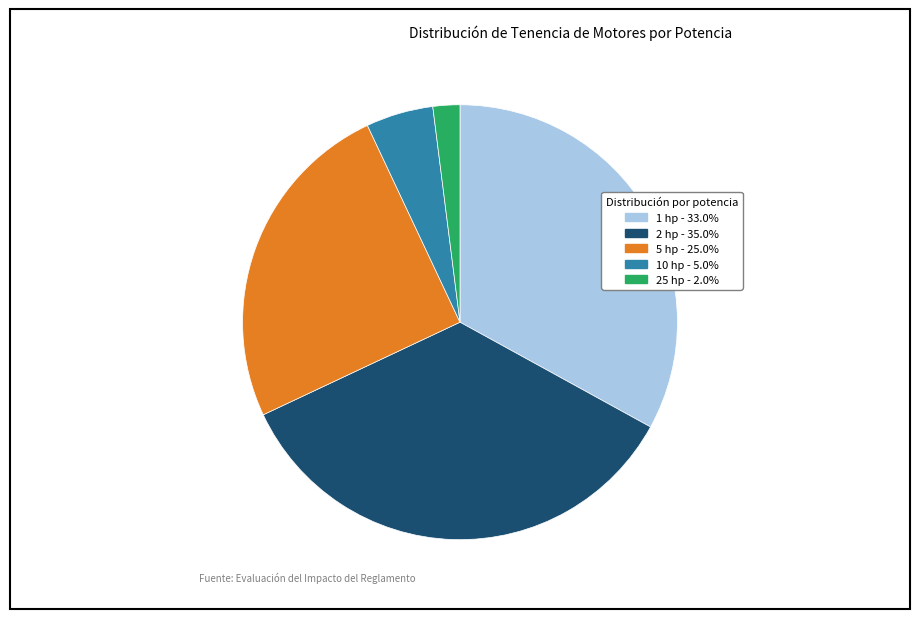

Between 5 hp and 10 hp, which is larger?

5 hp